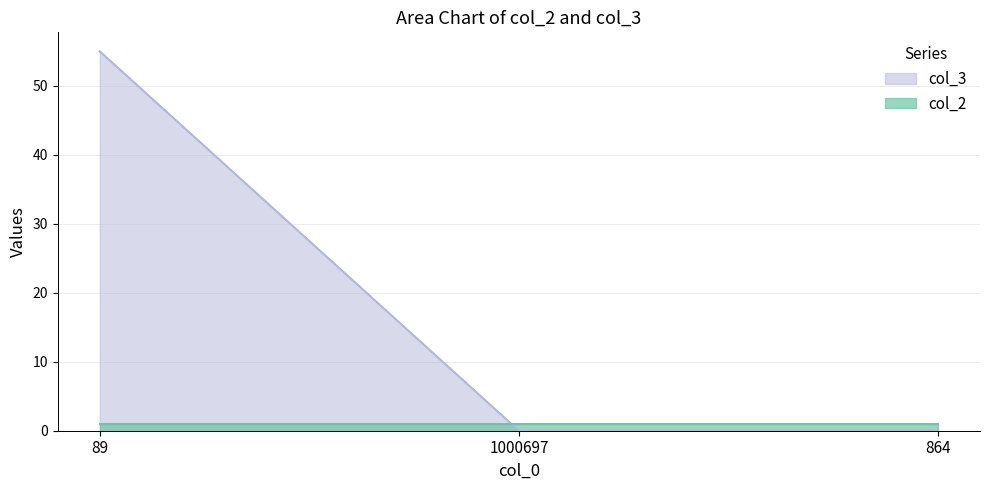

At which label is the value closest to 27?

1000697